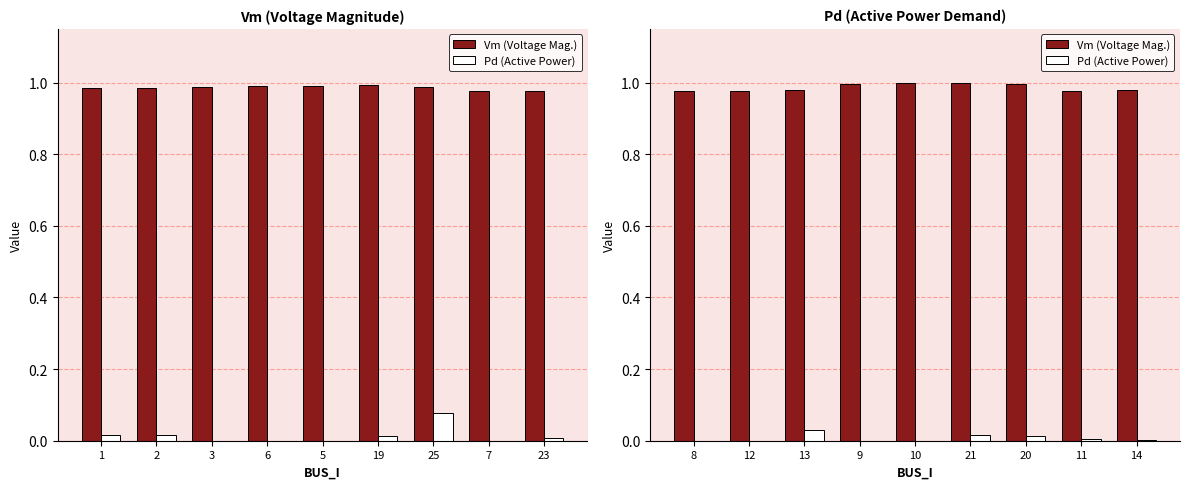

Which series has the largest range (max minus min)?

Pd (Active Power)